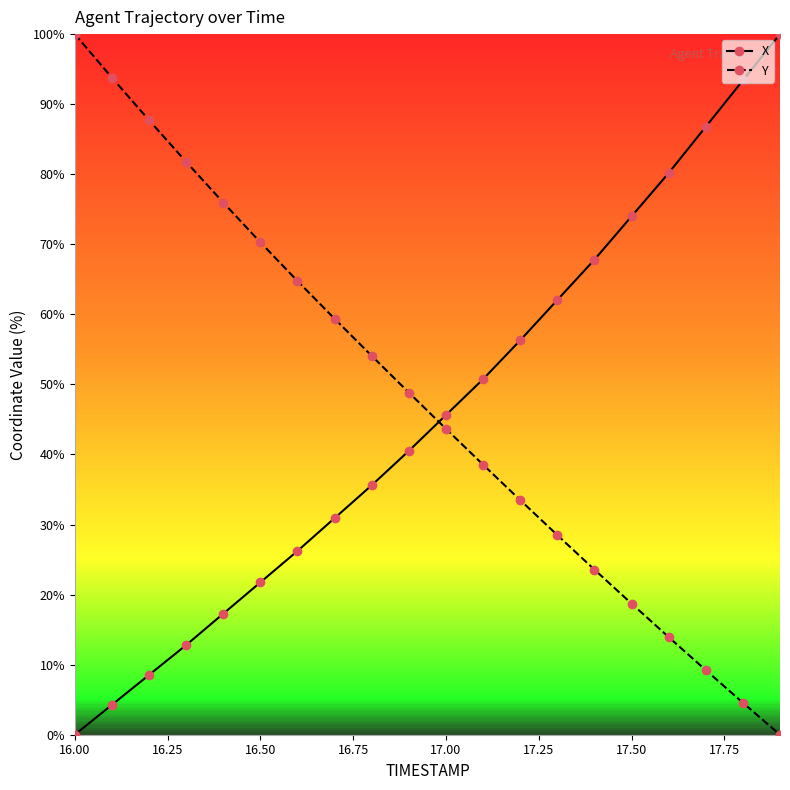

How many intersections are there between Y and X?

1